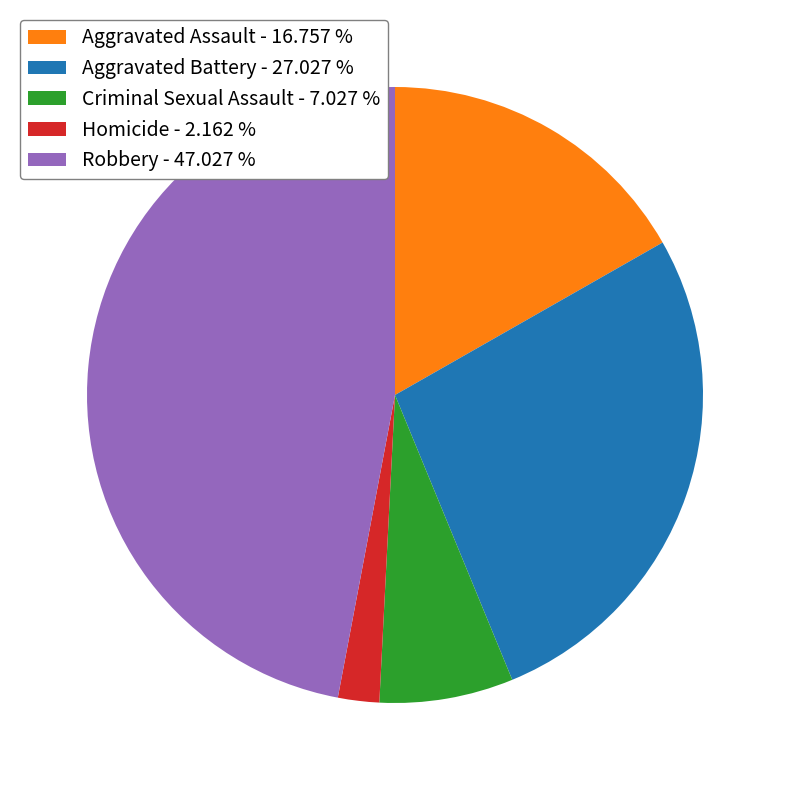

How many slices are in this pie chart?

5